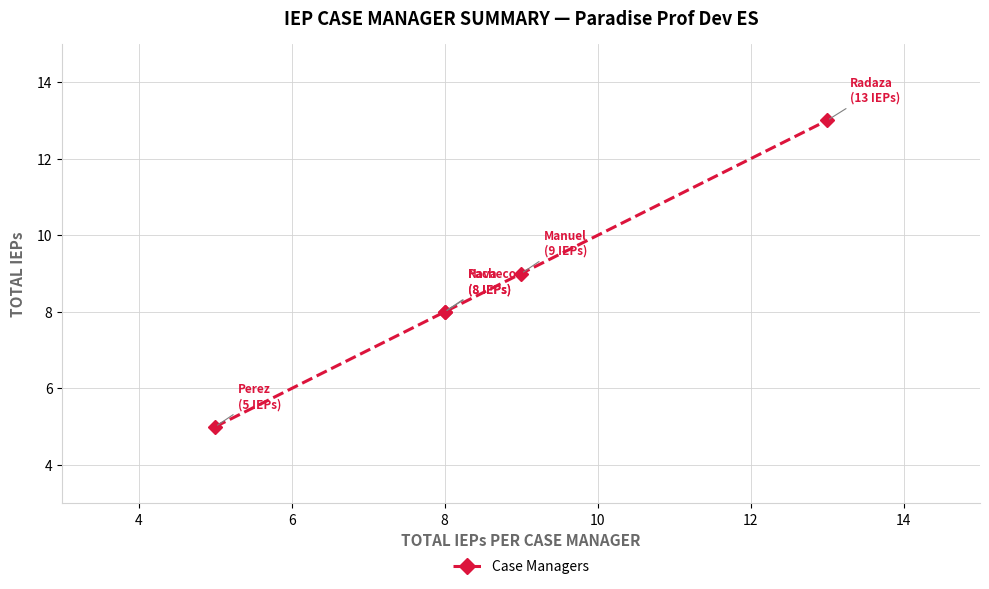

What is the ratio of the value at 4 to the value at 6?

1.0